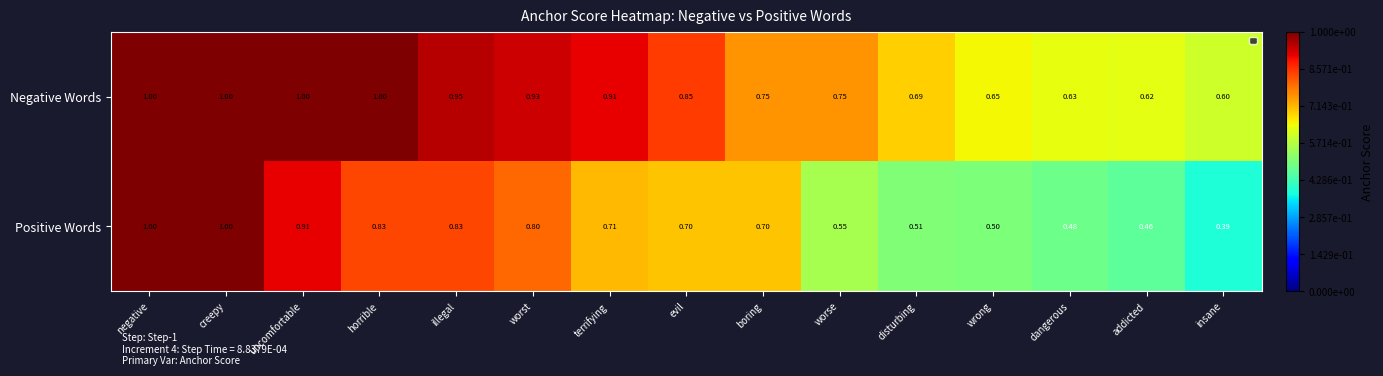

Is the value of Positive Words at illegal greater than the value of Negative Words at evil?

No